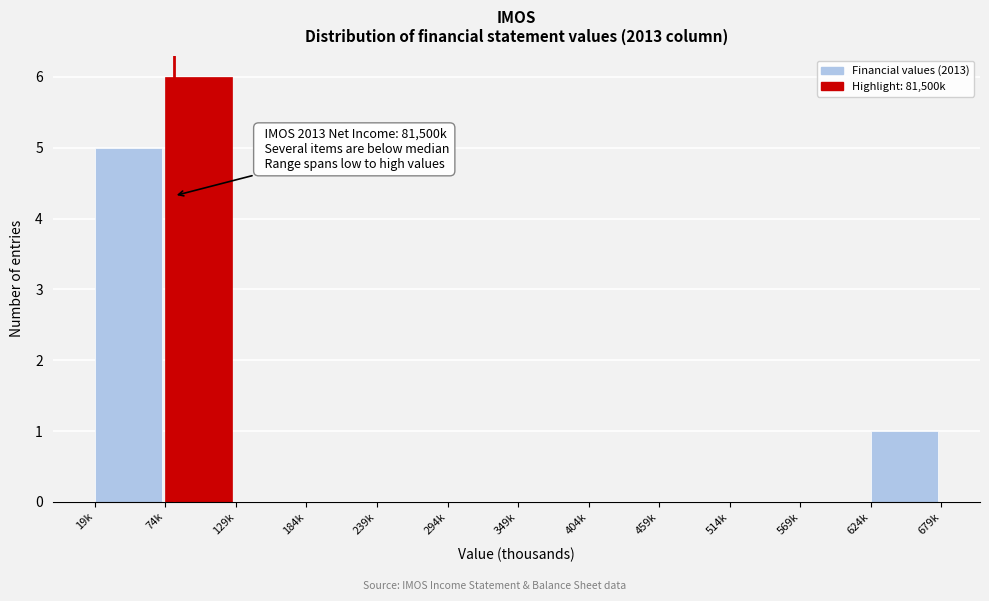

Reading left to right, transcribe all the data shown in this chart.

19k=5	74k=6	129k=0	184k=0	239k=0	294k=0	349k=0	404k=0	459k=0	514k=0	569k=0	624k=1